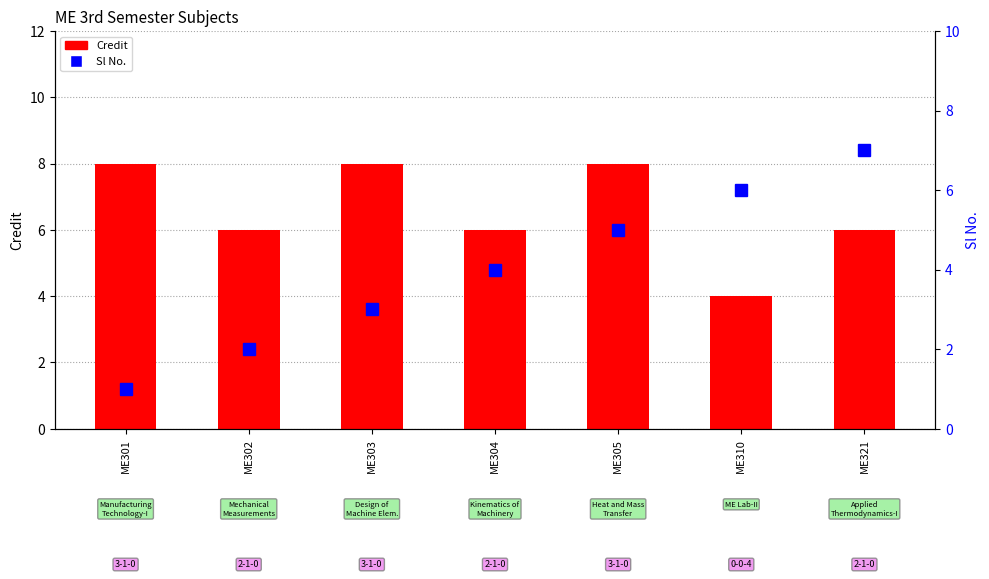

Where is Sl No. nearest to the value 4?

ME304